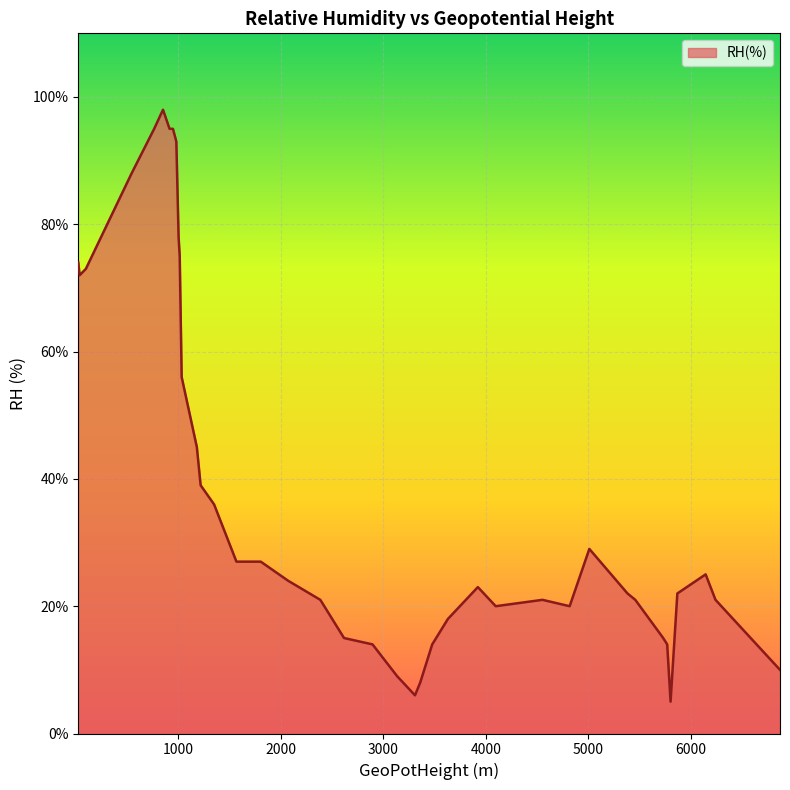

What is the smallest value displayed?

5